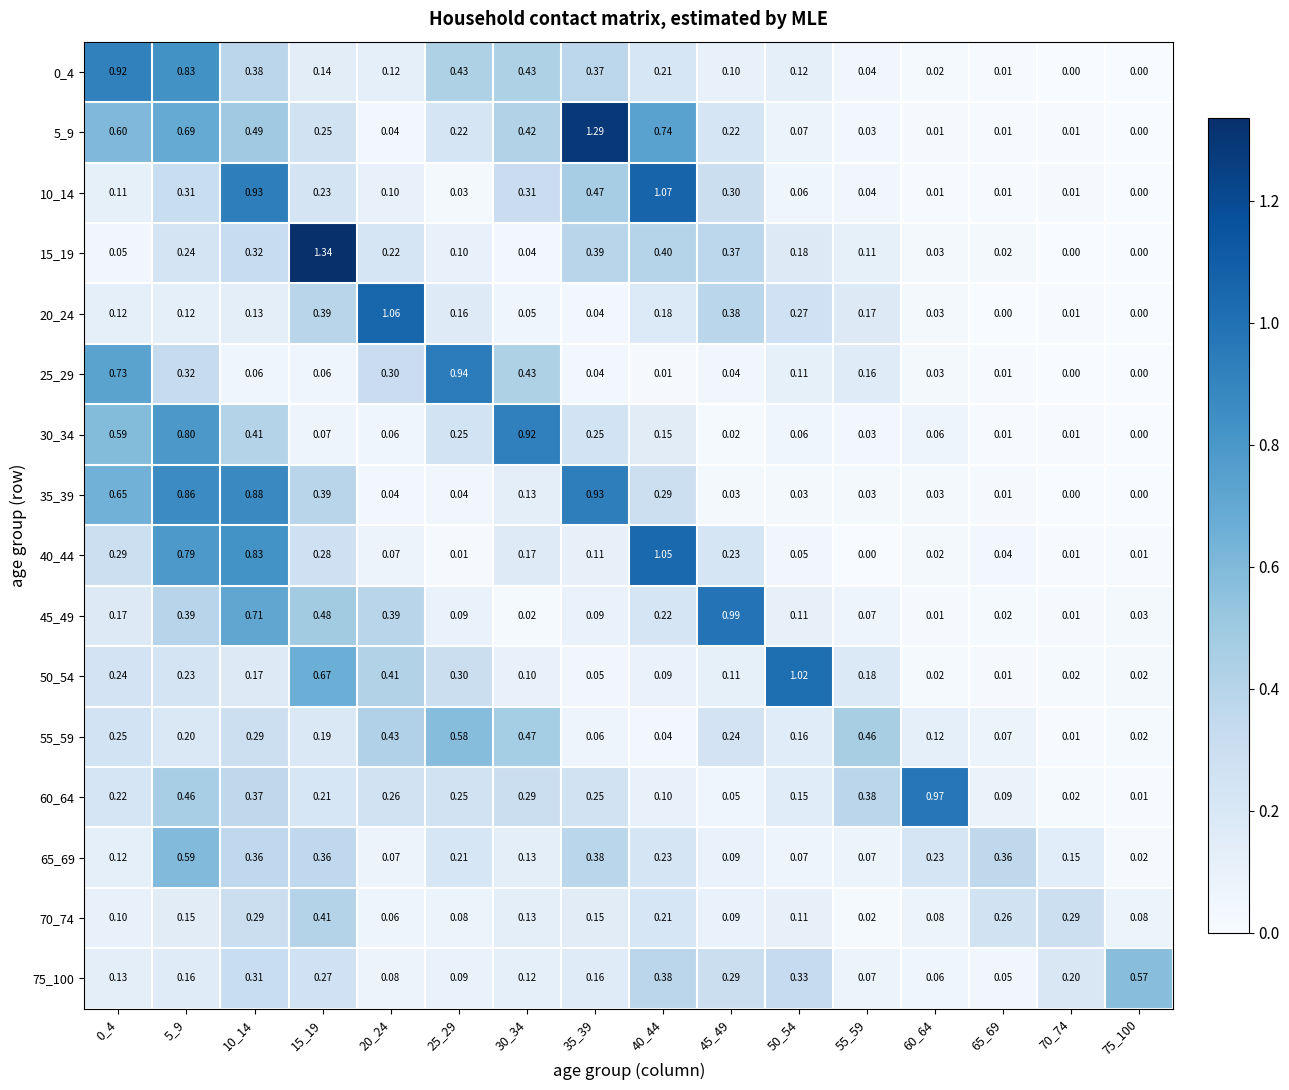

Is the value of 20_24 at 30_34 greater than the value of 35_39 at 45_49?

Yes